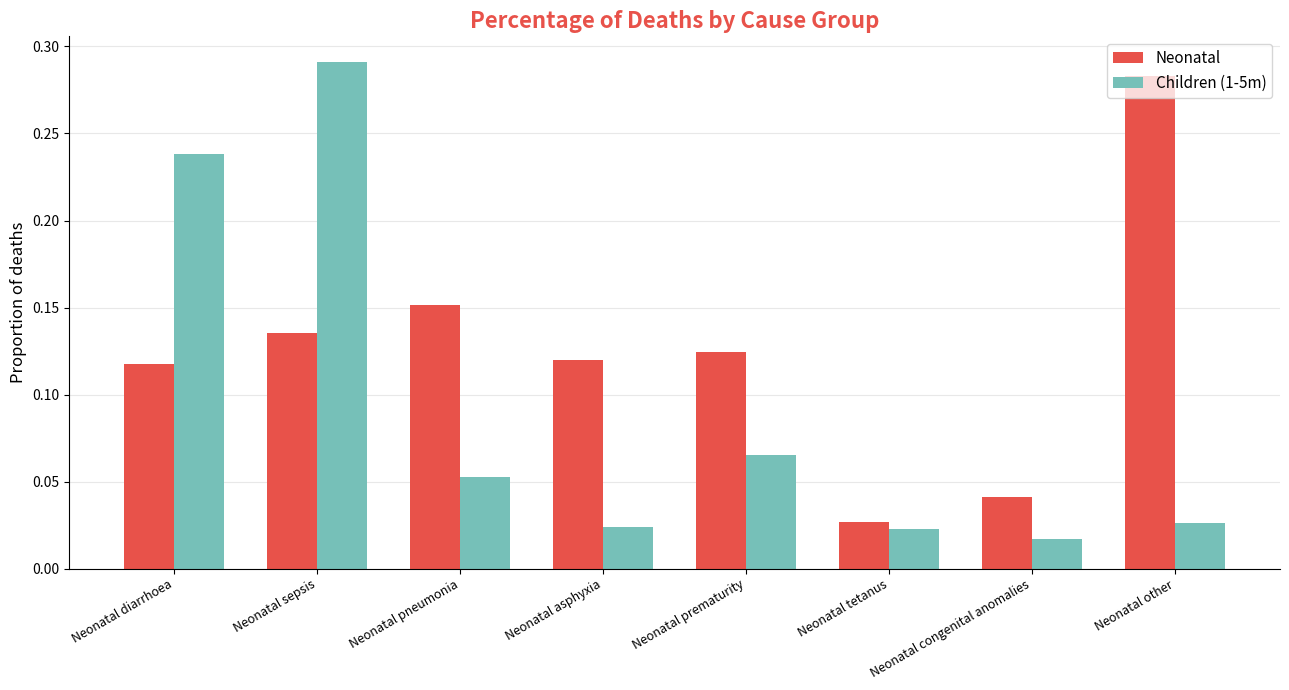

Which series has the widest spread of values?

Children (1-5m)